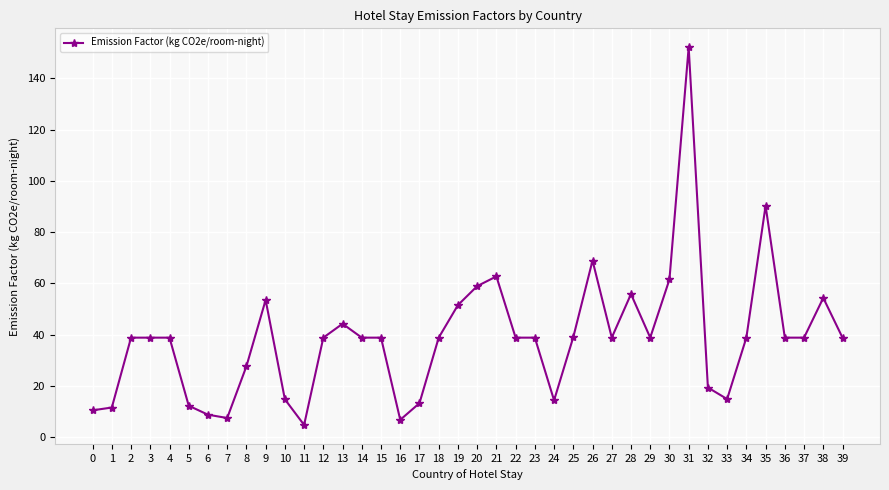

What is the value of the 31st point from the left?

61.5